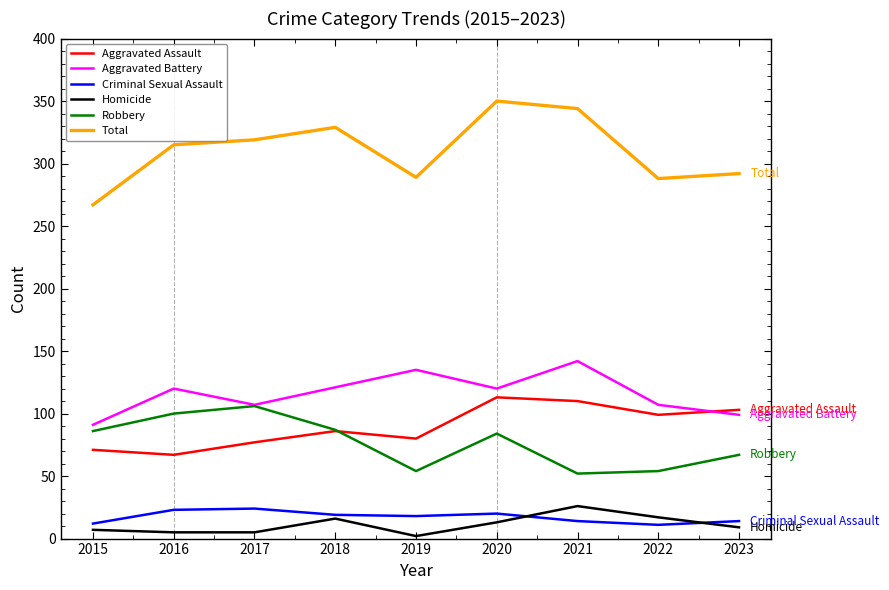

True or false: Robbery and Homicide cross at least once.

False